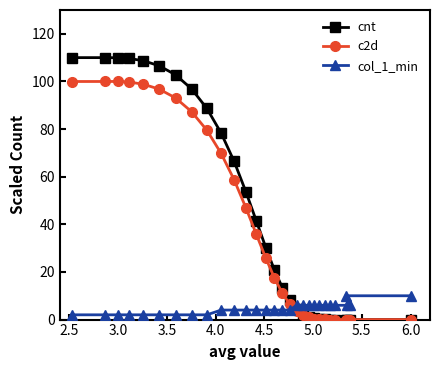

Count the col_1_min values in the range 2 to 6.

27